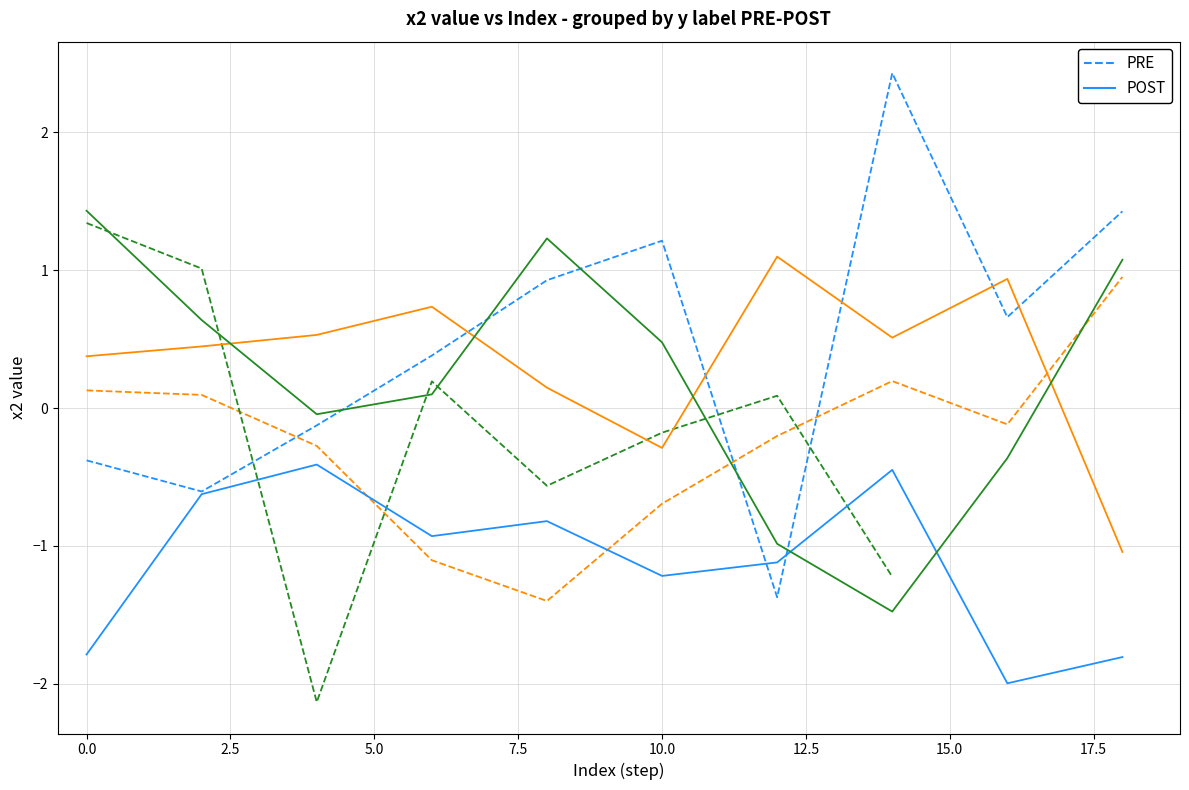

The value of PRE at 17.5 is 0.7. True or false?

True